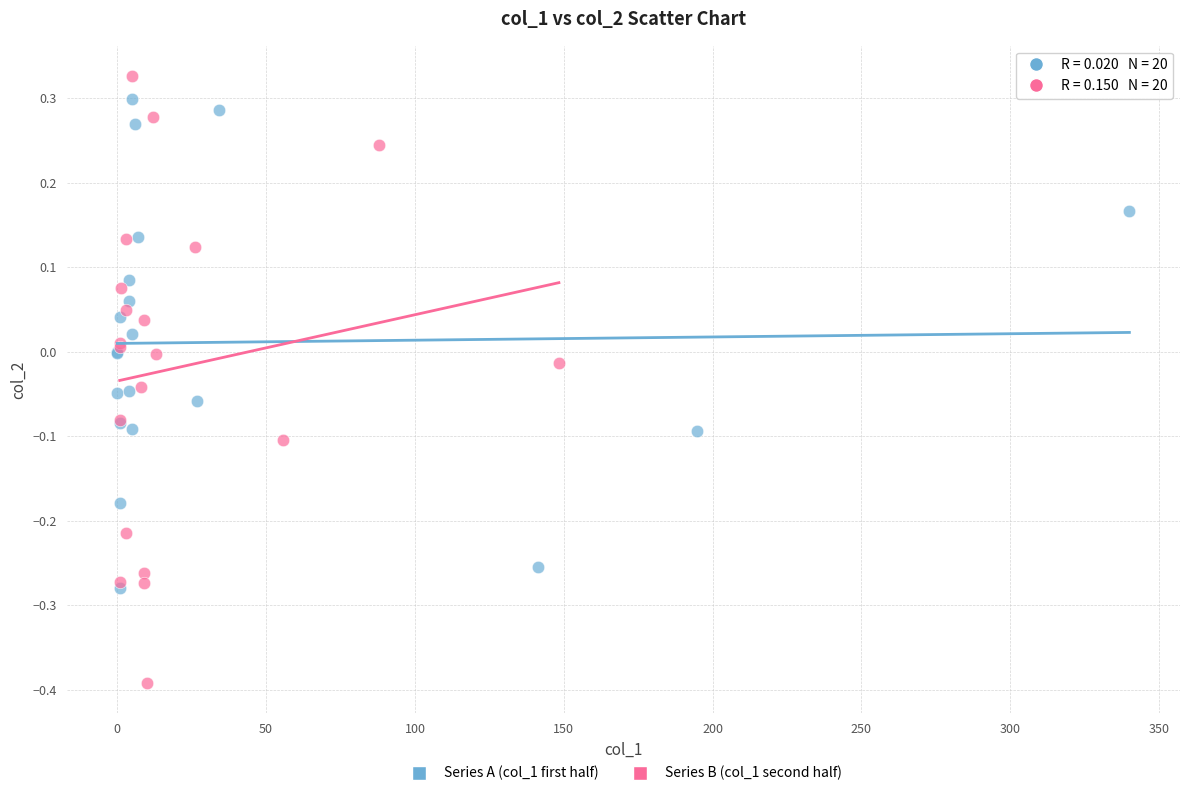

What are all the series names shown in the legend?

Series A (col_1 first half), Series B (col_1 second half)